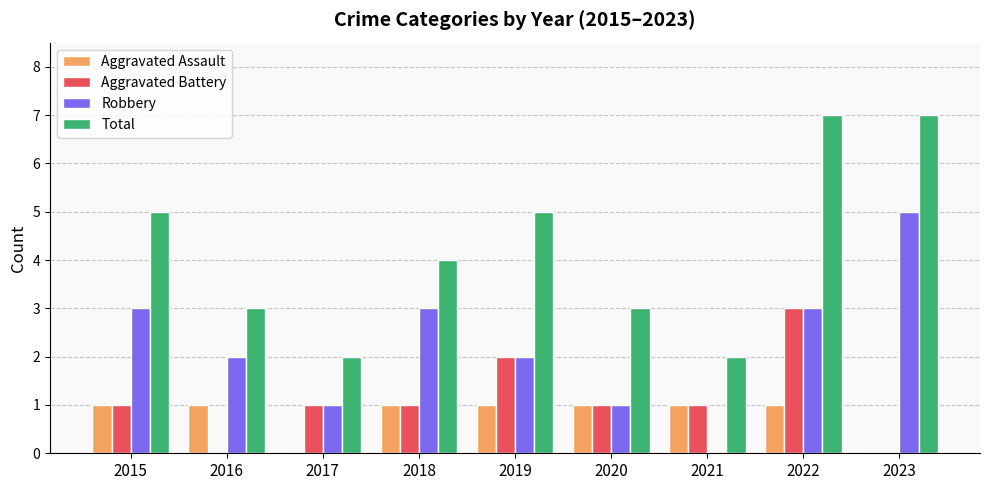

At which category is the sum across all series the highest?

2022